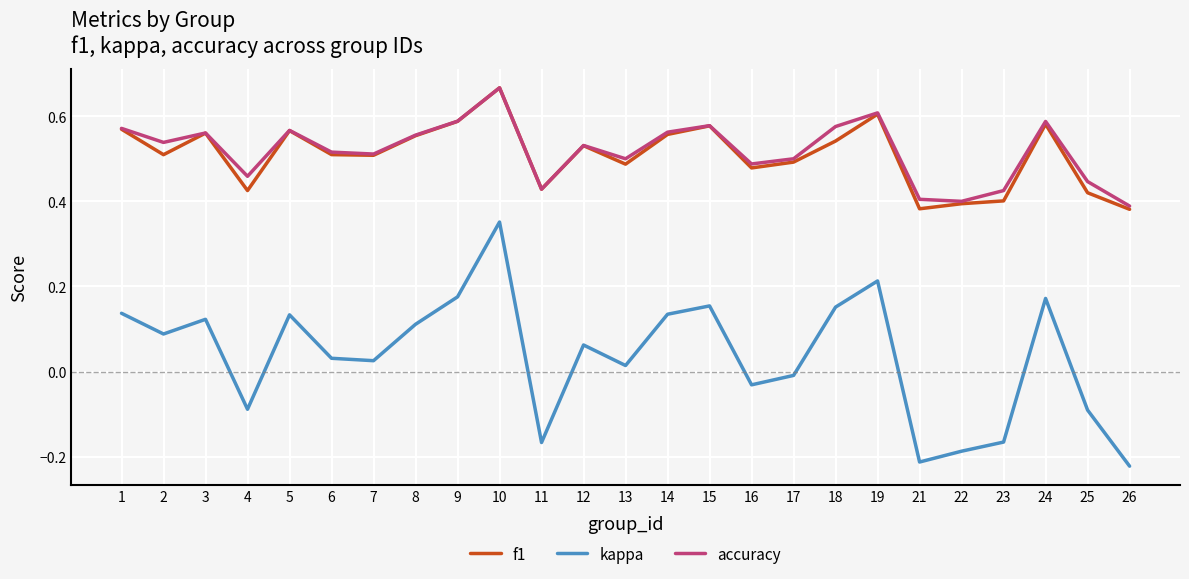

True or false: kappa has a value of -0.3 at 23.

False